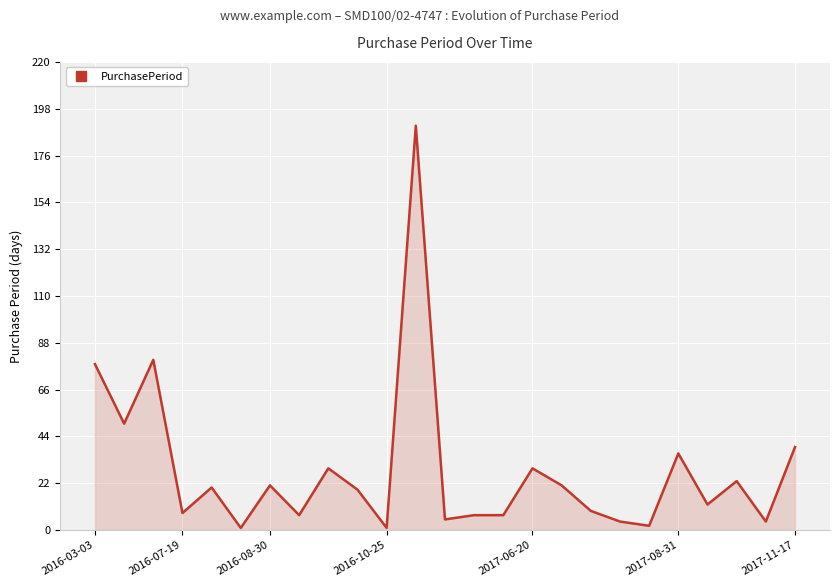

How many values are below 19?

12